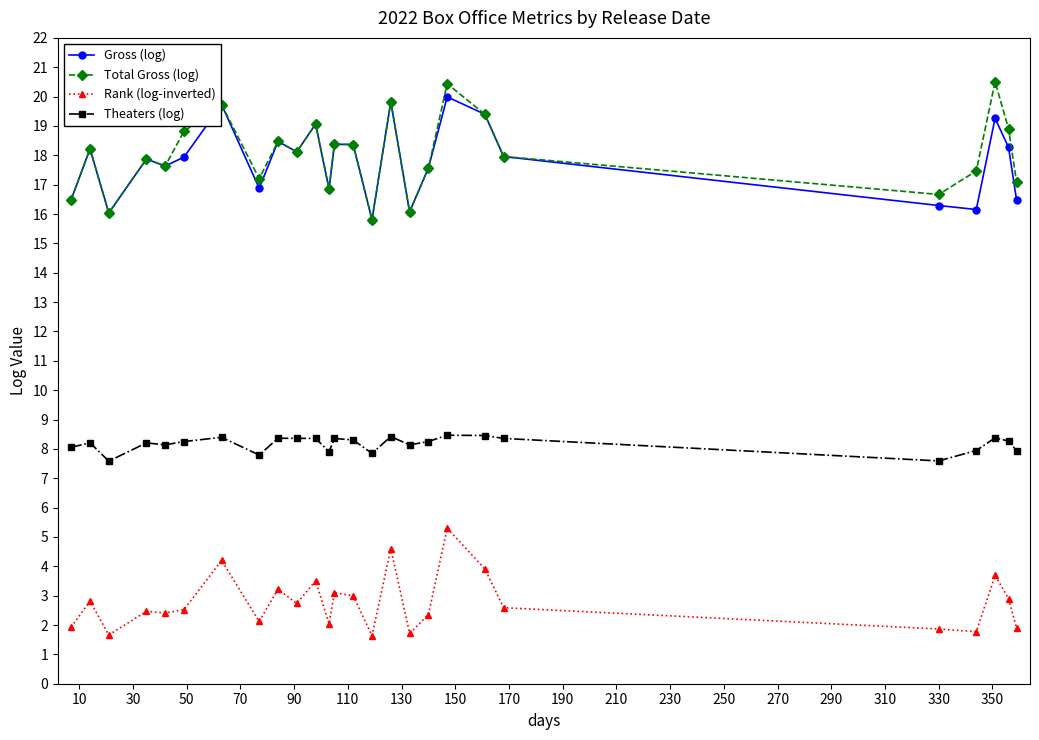

True or false: Theaters (log) has more than 1 interior local peaks.

True